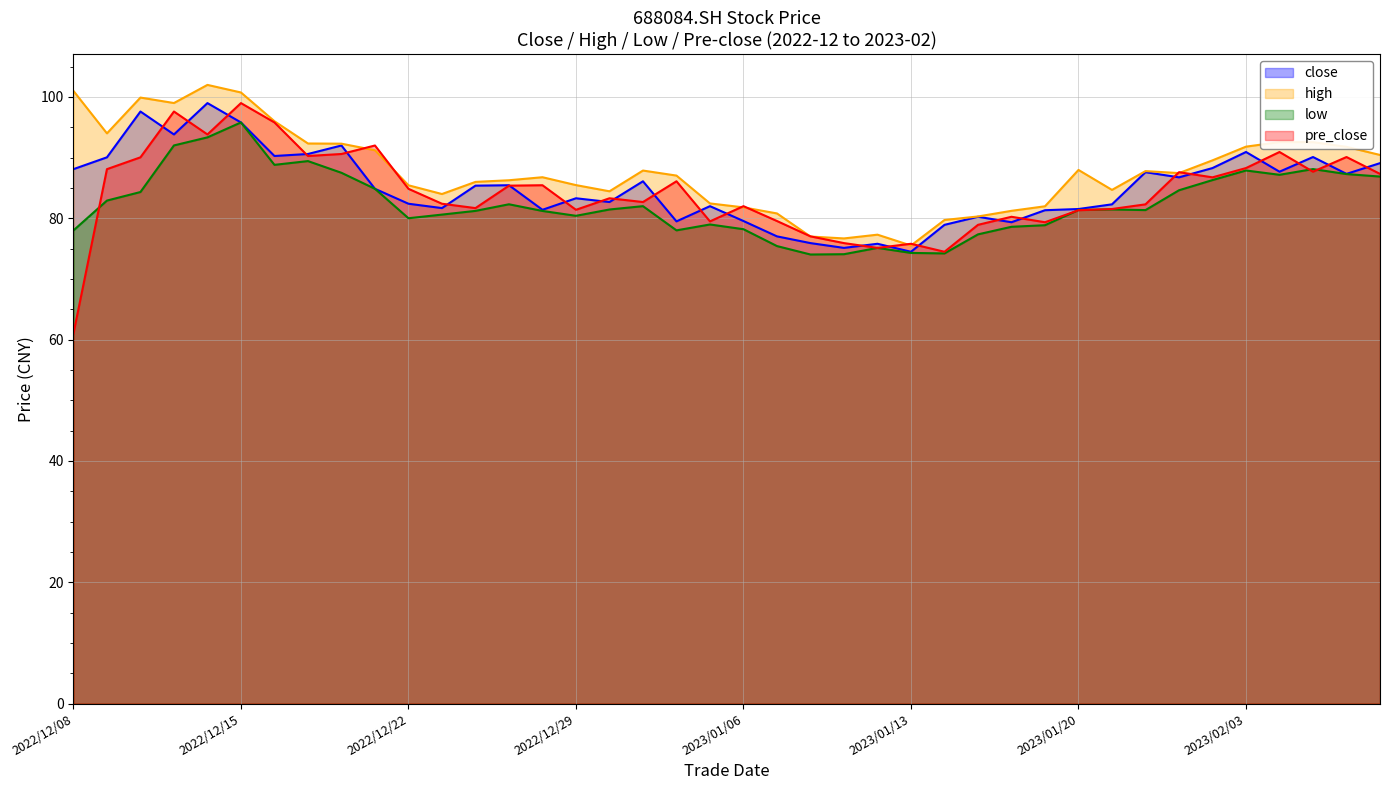

At 2023/01/03, list the series in order from largest to smallest.

high, close, pre_close, low